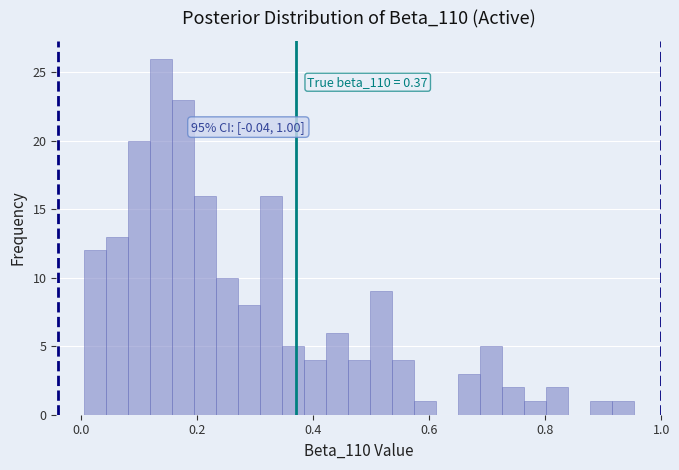

Around what value on the x-axis is the tallest bar? Give the approximate position of its centre, as read against the axis.

0.14